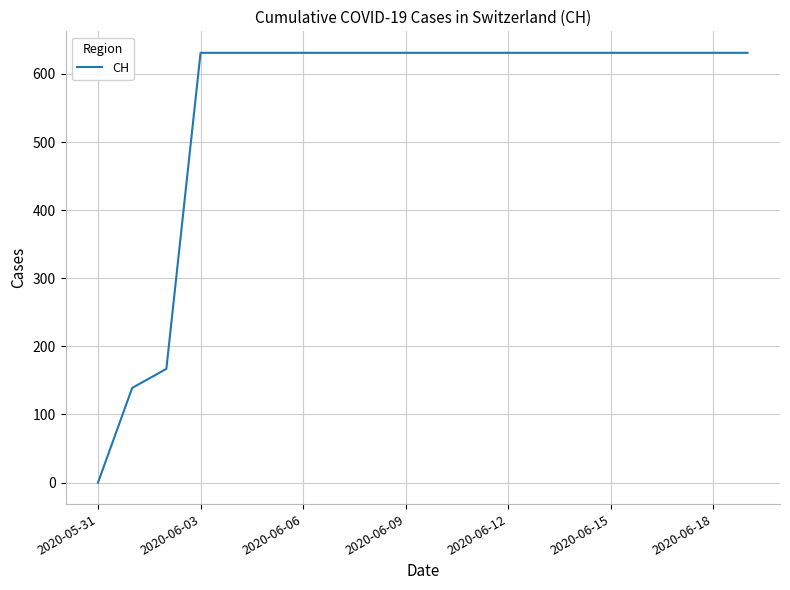

What is the maximum value shown in the chart?

631